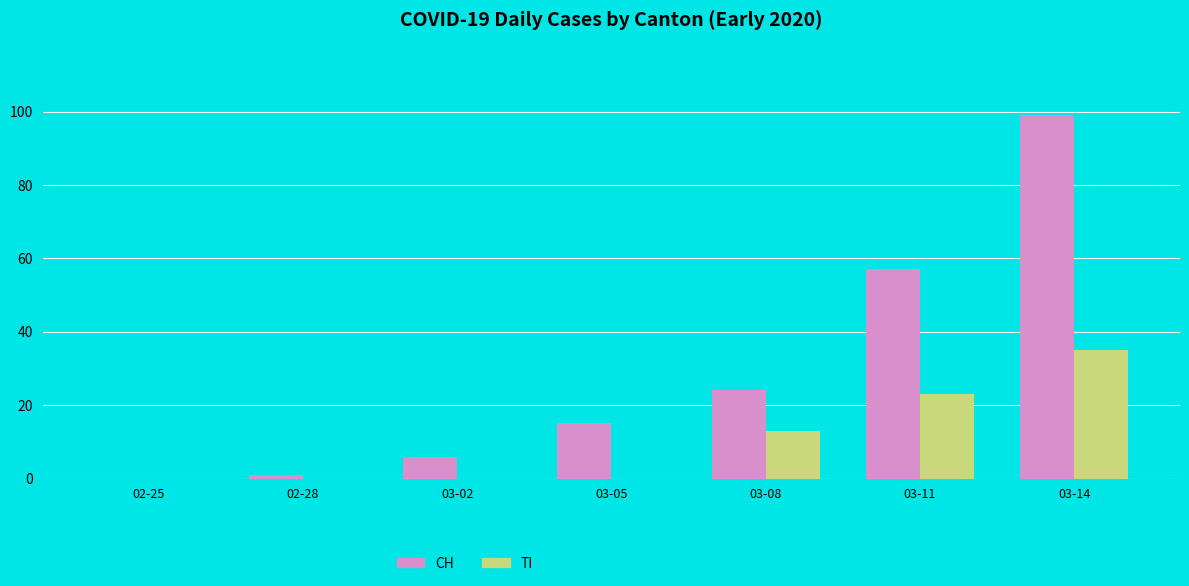

What is the sum of the CH values at 03-08 and 03-11?

81